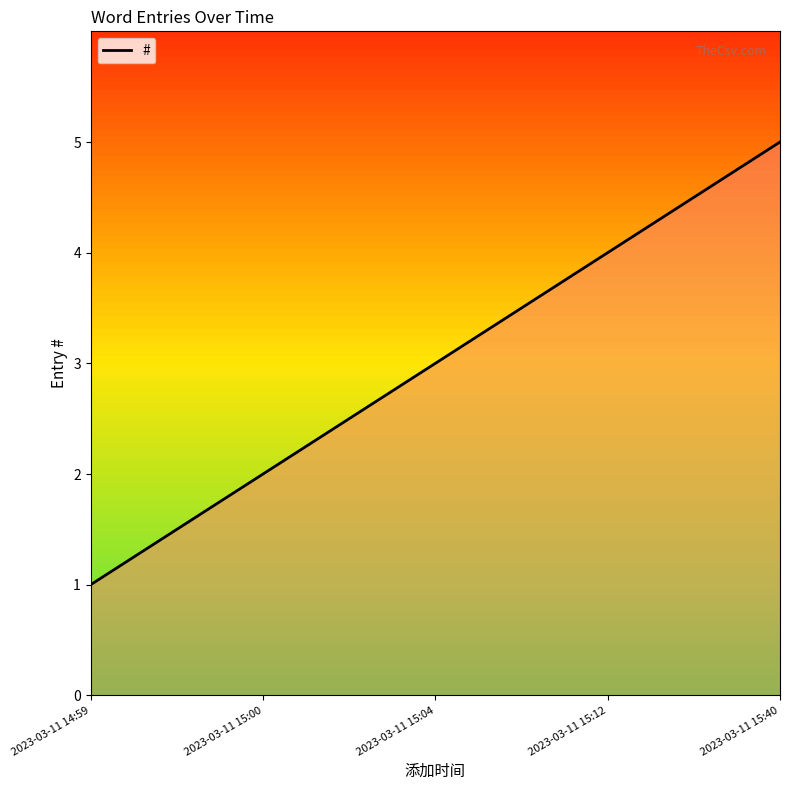

What is the difference between the maximum and second lowest values?

3